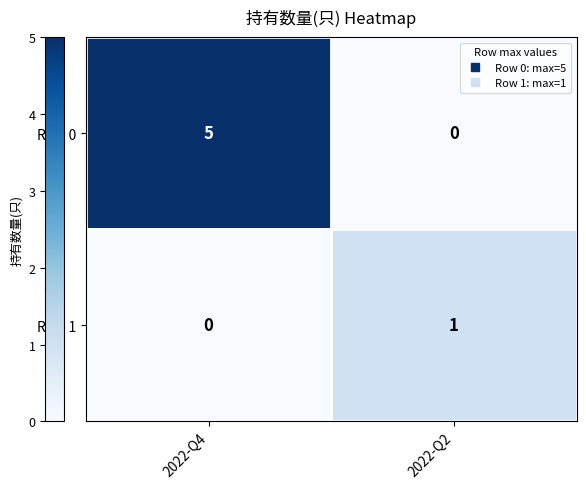

At how many categories does at least one series exceed 3?

1